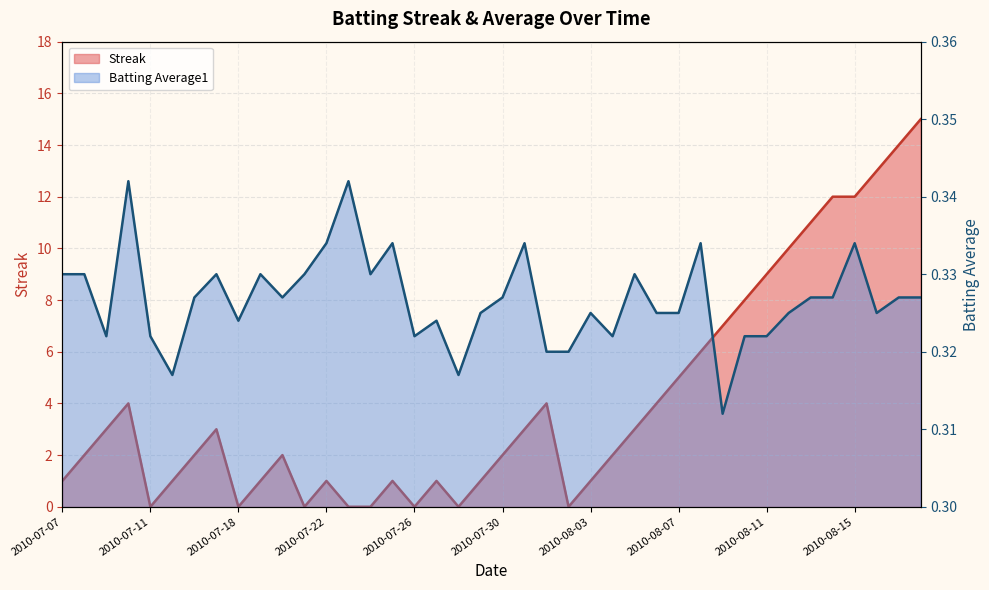

Which series has the largest total across all categories?

Streak